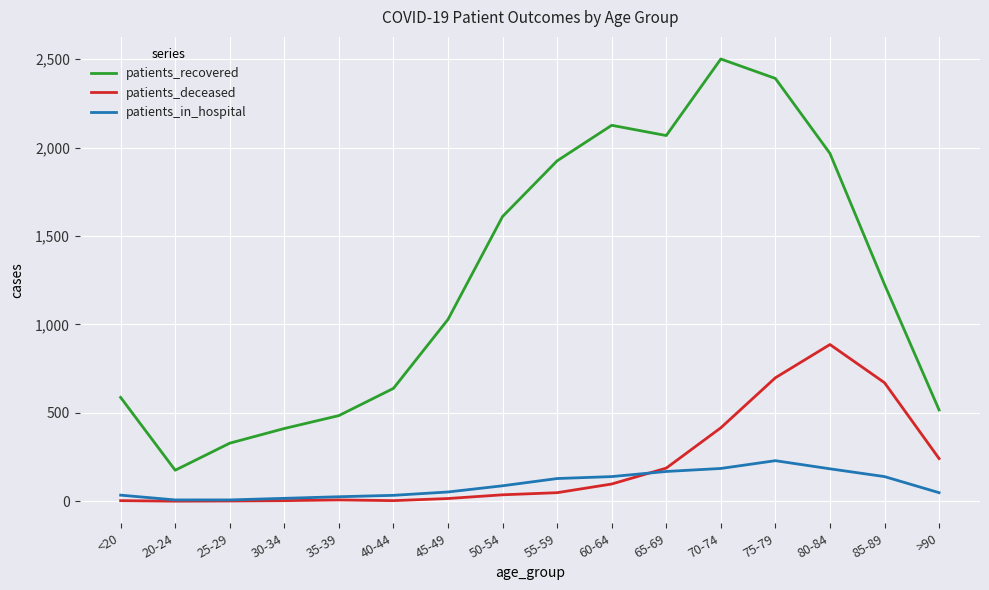

At which label does patients_recovered first exceed 1226?

50-54